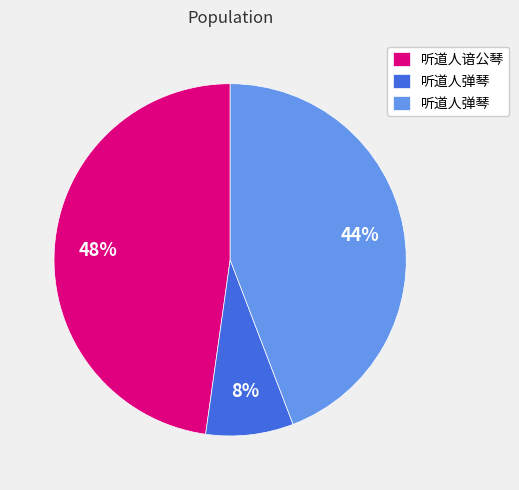

How many slices are in this pie chart?

3